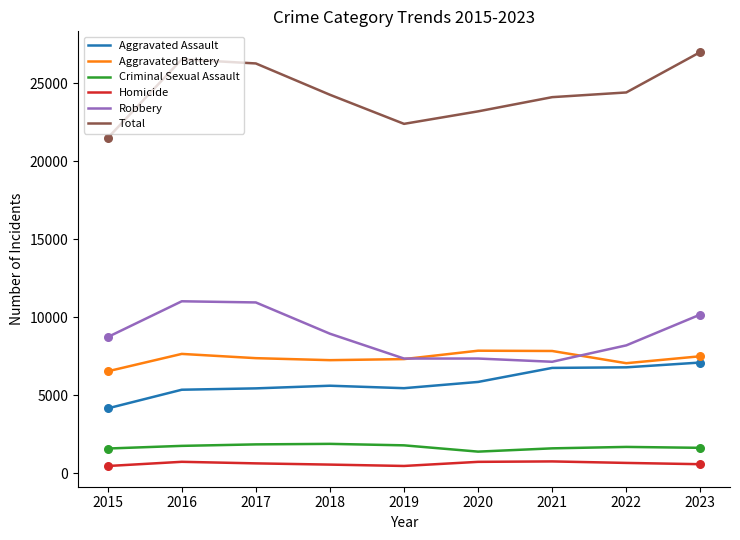

Is the value of Criminal Sexual Assault at 2019 greater than the value of Homicide at 2016?

Yes